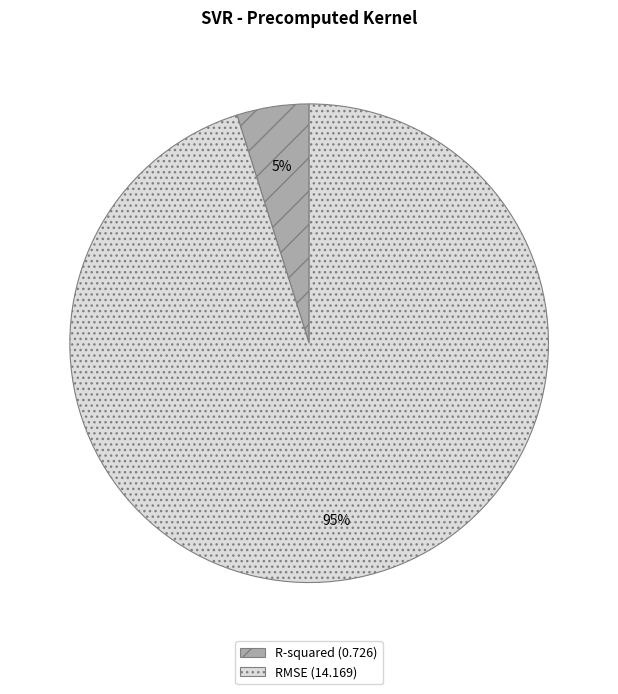

Does any single category account for the majority?

Yes